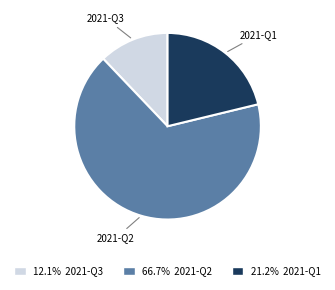

Does any single category account for the majority?

Yes